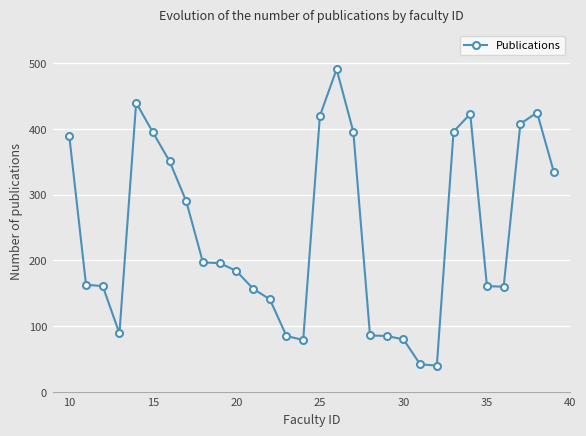

What is the value of the 28th point from the left?

408